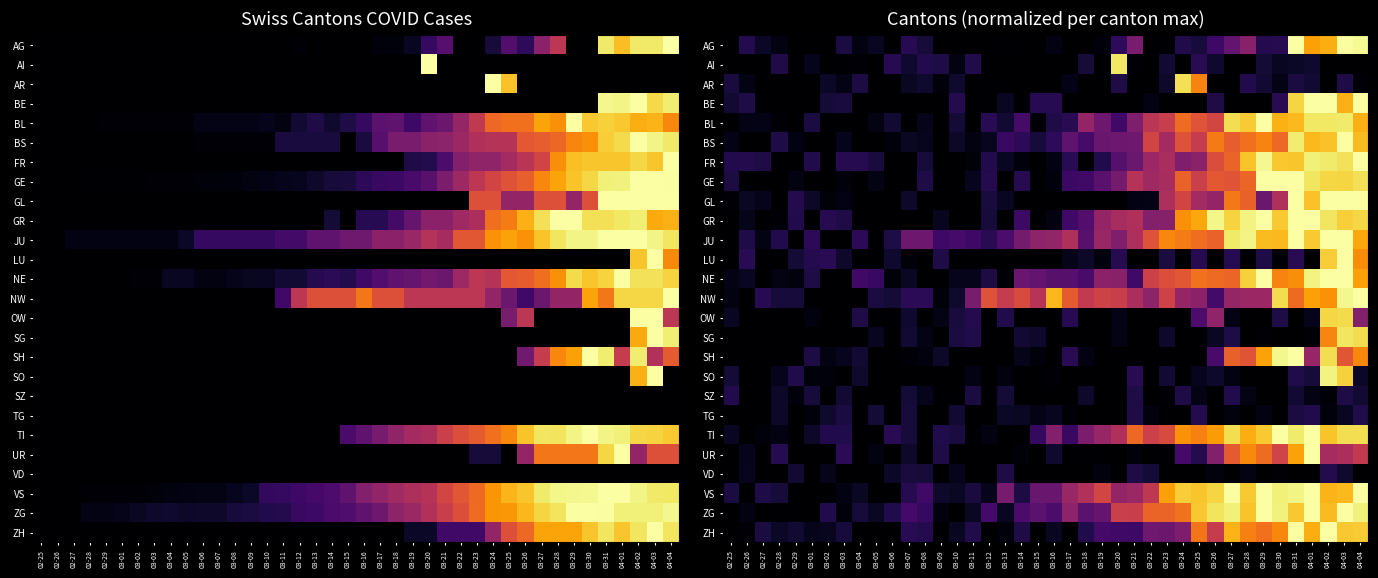

At which category is the sum across all series the highest?

04-03